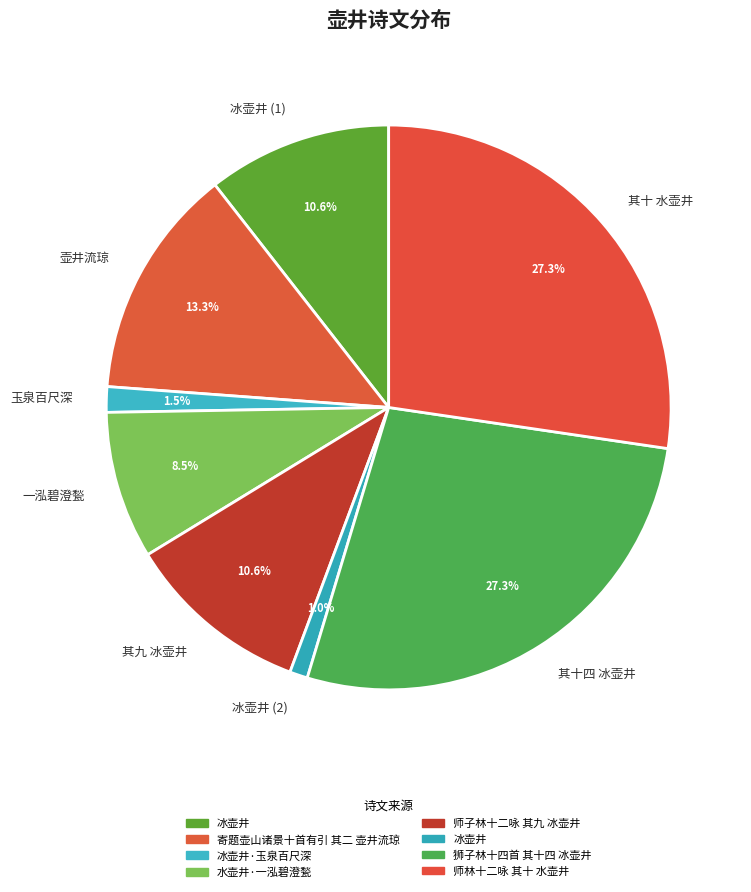

Is there a majority slice in this chart?

No